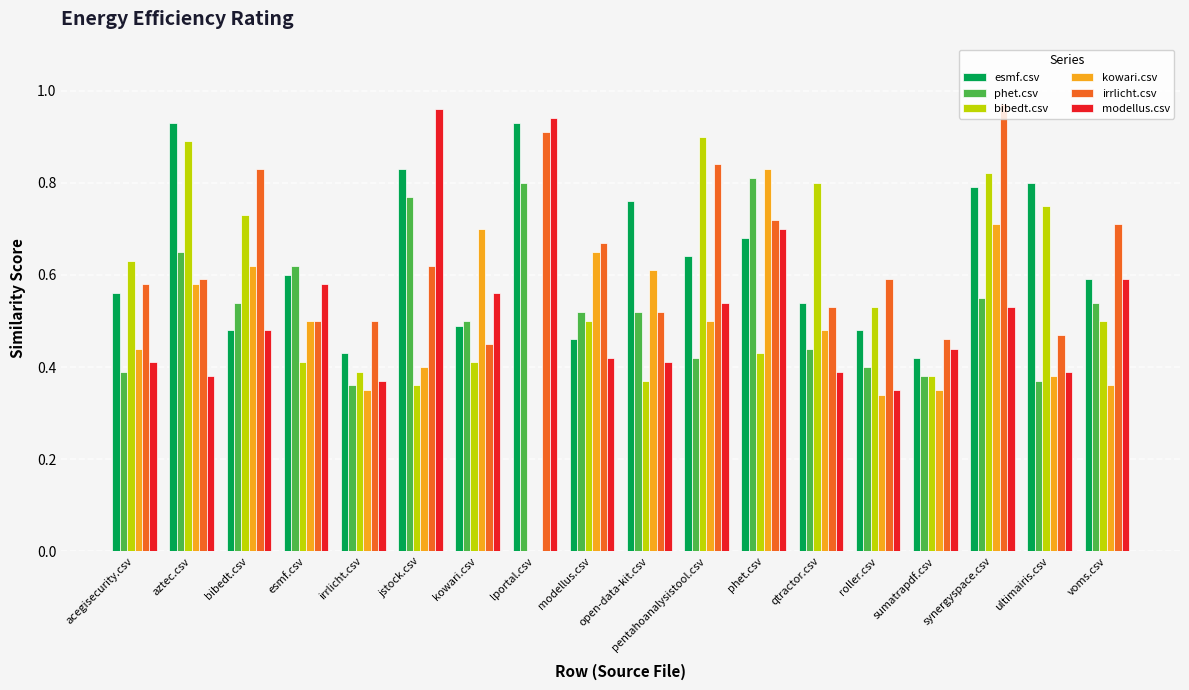

Is the value of bibedt.csv at irrlicht.csv greater than the value of phet.csv at phet.csv?

No